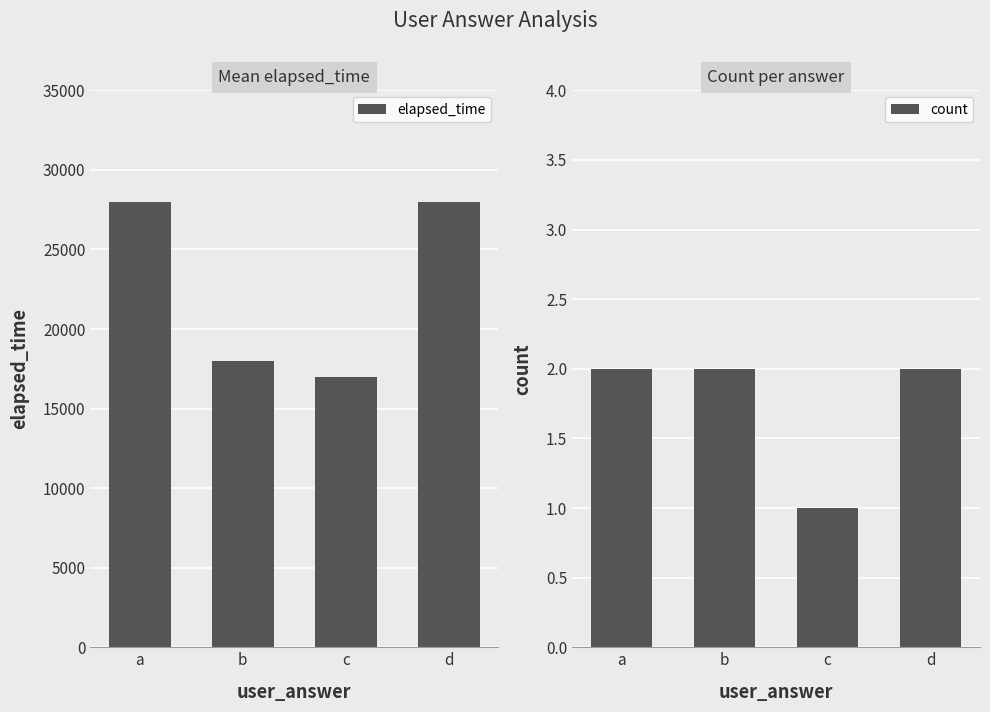

At how many categories does at least one series exceed 19569?

2